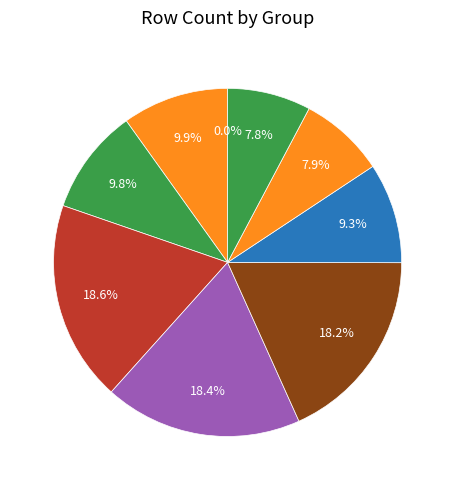

Is there a majority slice in this chart?

No